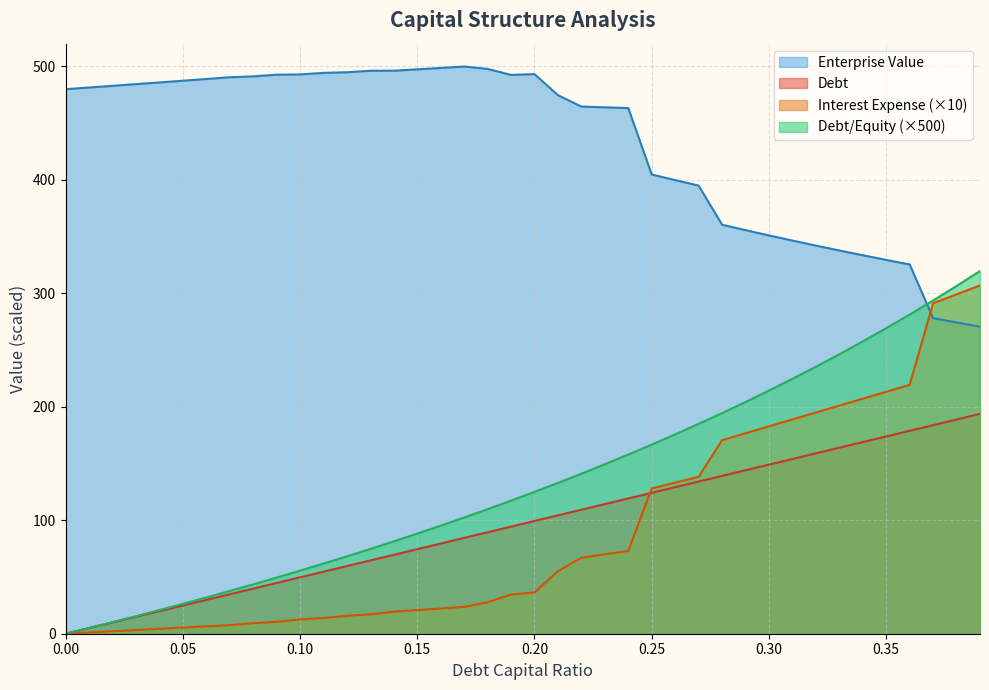

List the series in order of their peak value, lowest first.

Debt, Interest Expense (×10), Debt/Equity (×500), Enterprise Value